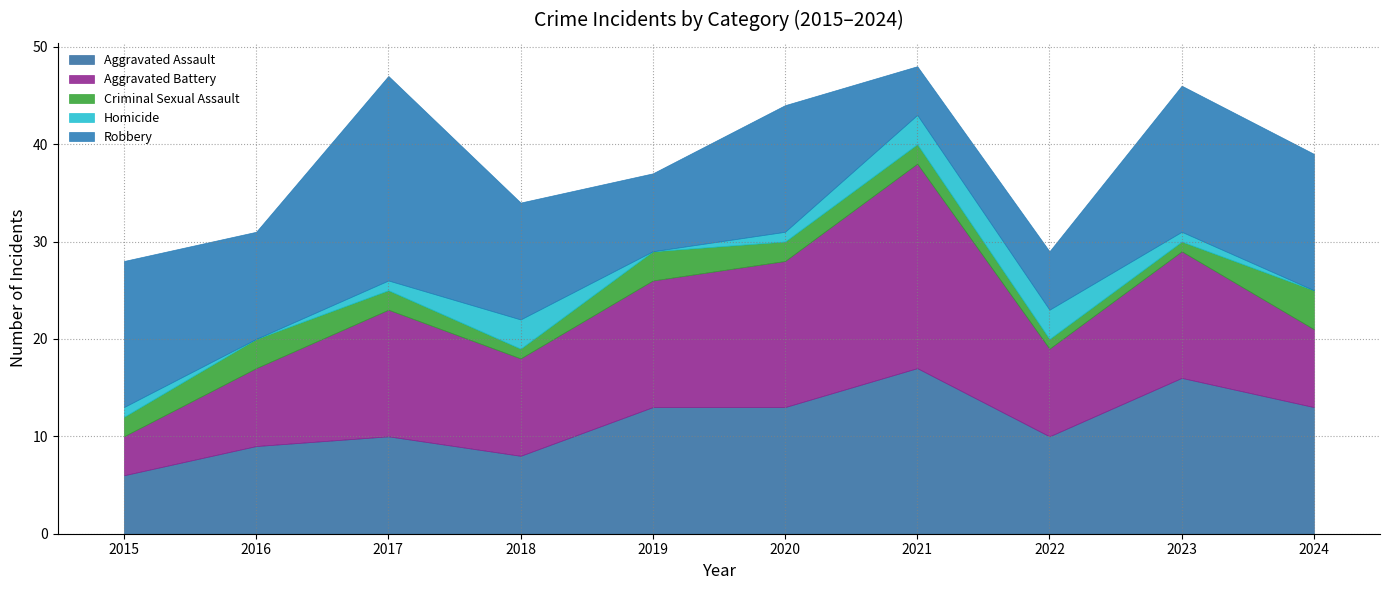

What is the total value across all series at 2016?

31